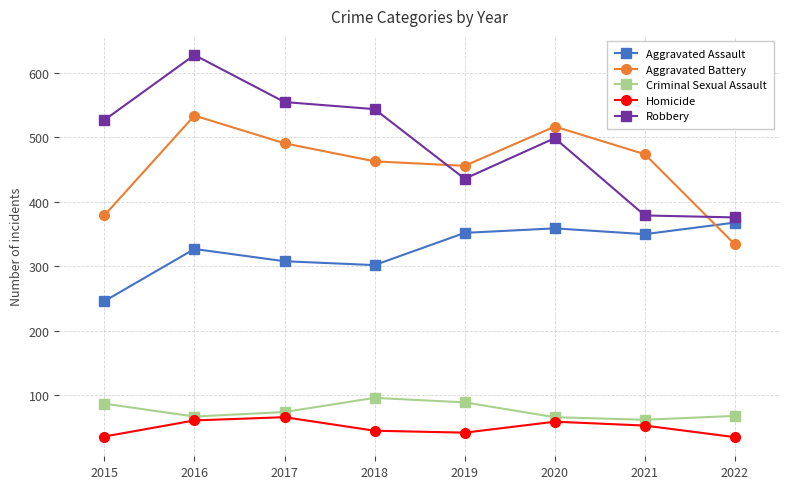

At which category is the sum across all series the highest?

2016